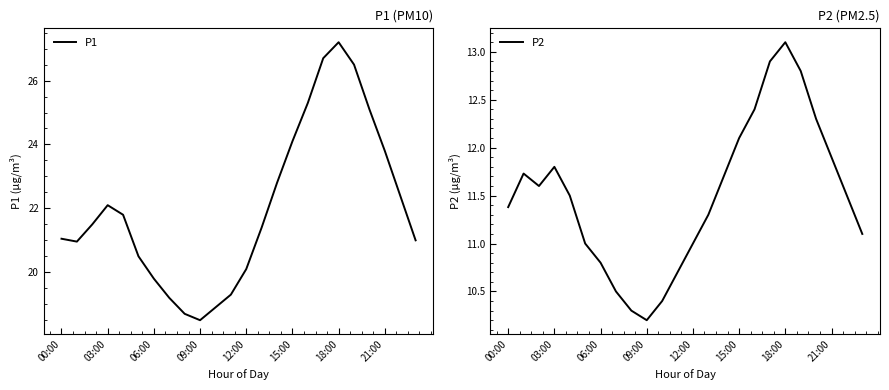

Reading right to left, transcribe all the data shown in this chart.

P1: 21.0	22.4	23.8	25.1	26.5	27.2	26.7	25.3	24.1	22.8	21.4	20.1	19.3	18.9	18.5	18.7	19.2	19.8	20.5	21.8	22.1	21.5	21.0	21.1
P2: 11.1	11.5	11.9	12.3	12.8	13.1	12.9	12.4	12.1	11.7	11.3	11.0	10.7	10.4	10.2	10.3	10.5	10.8	11.0	11.5	11.8	11.6	11.7	11.4